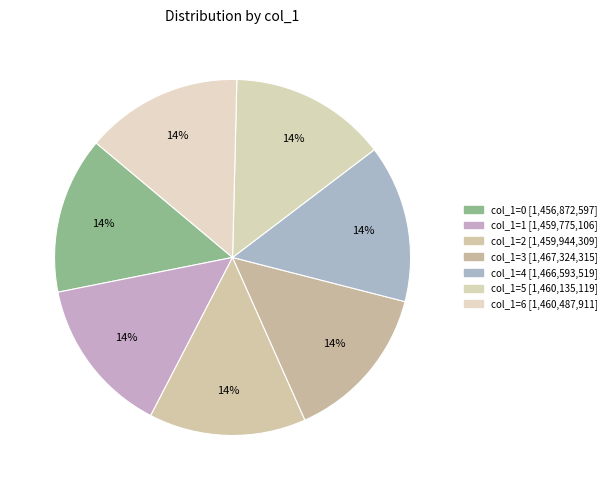

Count the number of slices in the pie.

7